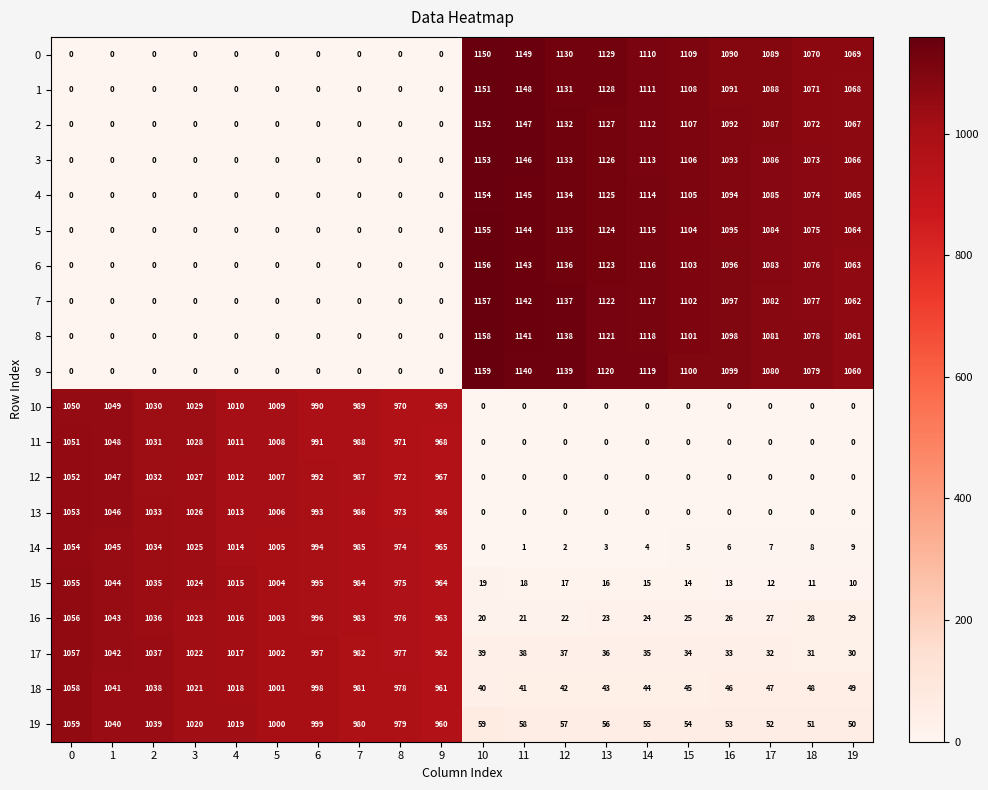

How many series are shown in this chart?

20